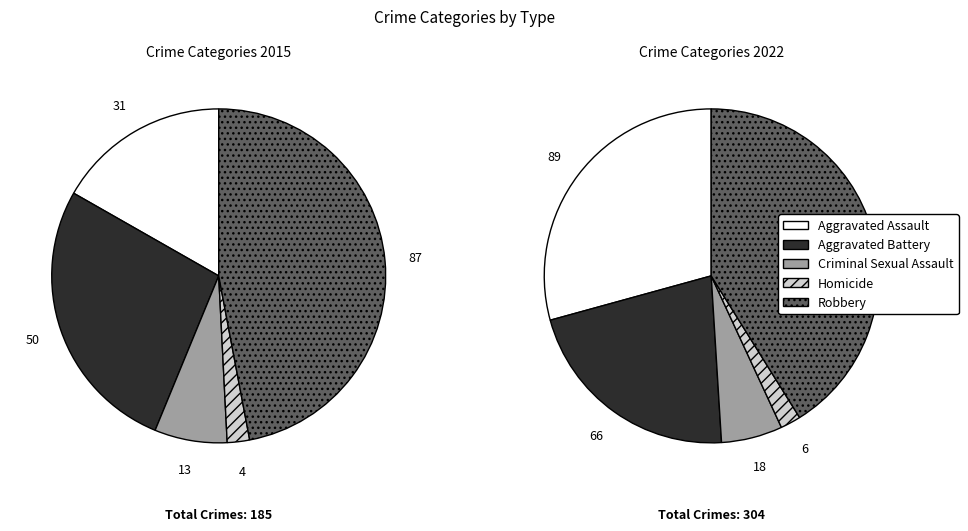

Is it true that Aggravated Battery is 27% of the pie?

True